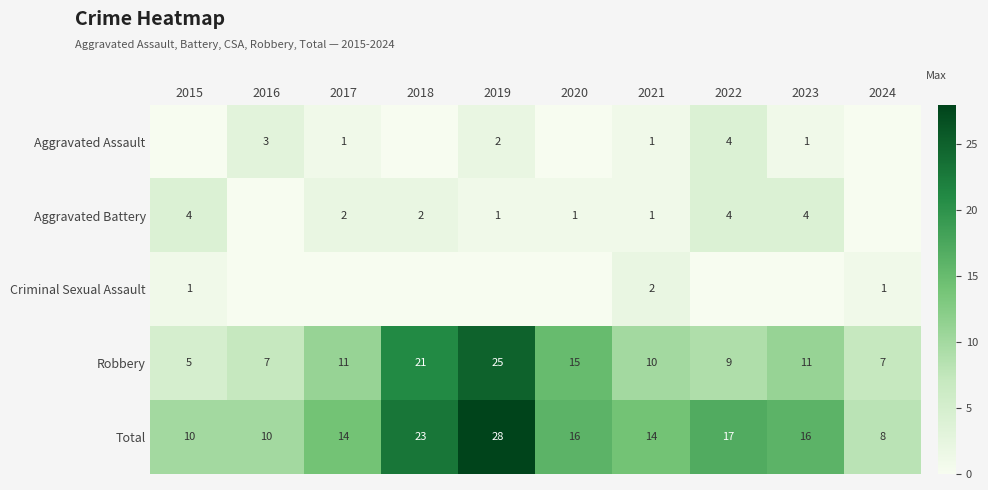

Read the Robbery value at 2021, to the nearest 5.

10